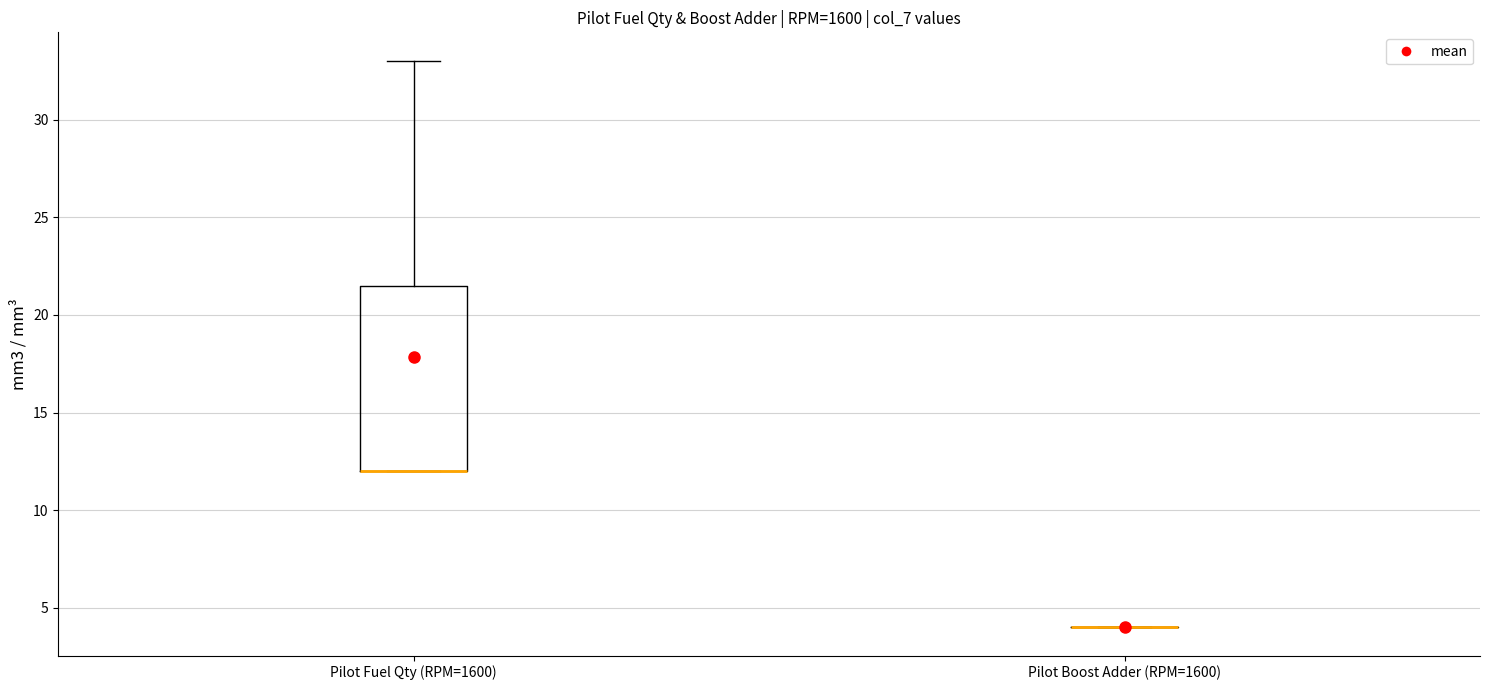

Reading left to right, transcribe this box plot: for each box, give where its median line is, the range the box spans, and where its two whiskers end, as read against the y-axis. The values are not printed on the chart, so give them approximately, as read against the axis.

Pilot Fuel Qty (RPM=1600): median 12.0 (drawn on the box's lower edge), box 12.0 to 21.5, whiskers 12.0 to 33.0
Pilot Boost Adder (RPM=1600): box collapsed to a line at 4.0, whiskers 4.0 to 4.0